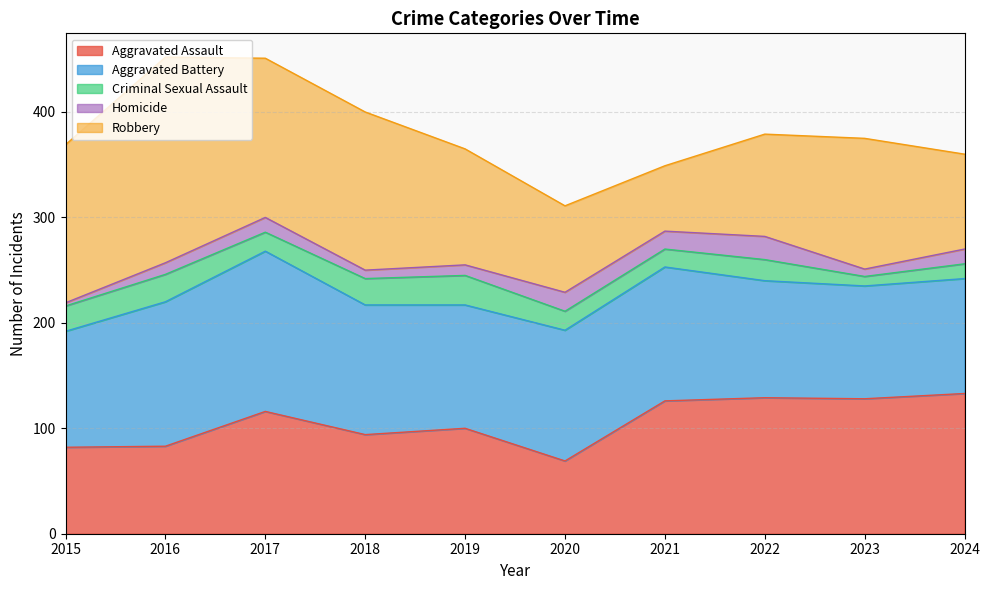

What is the difference between the maximum and minimum values in the Aggravated Battery series?

45